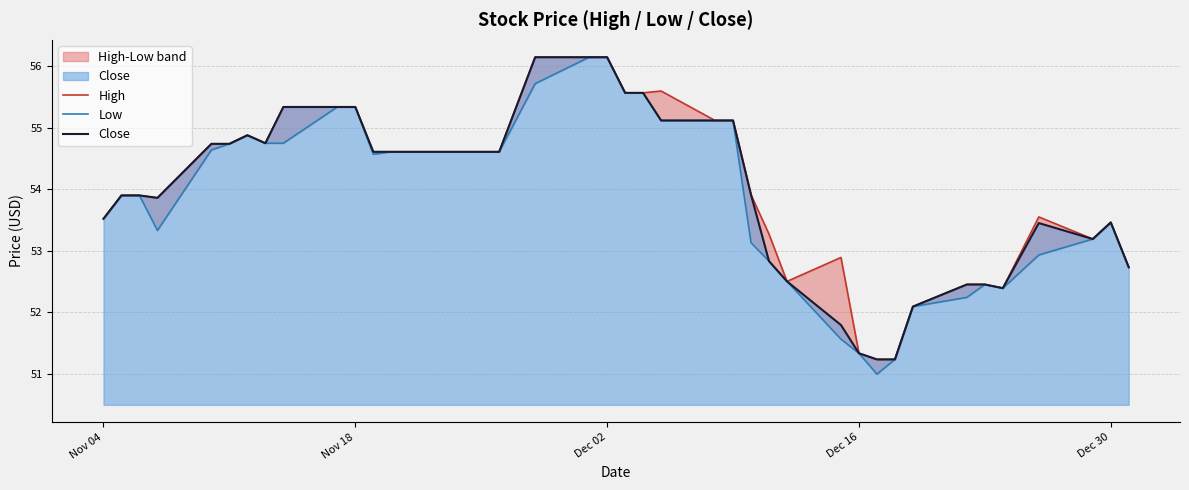

True or false: High and Close cross at least once.

False